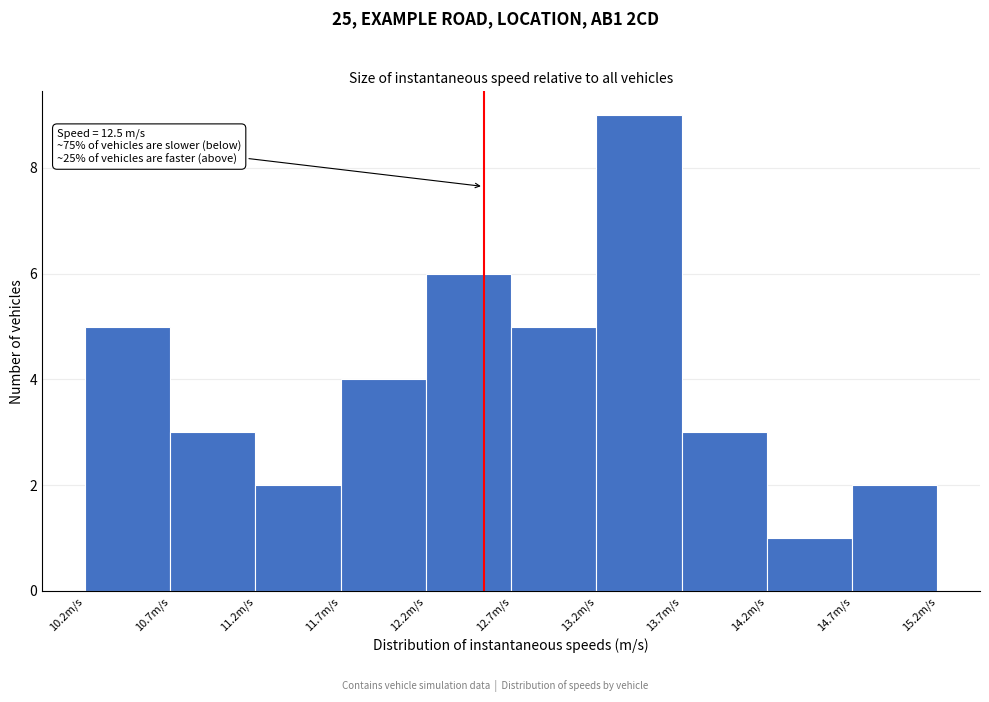

Which range on the x-axis has the tallest bar?

13.15 to 13.65